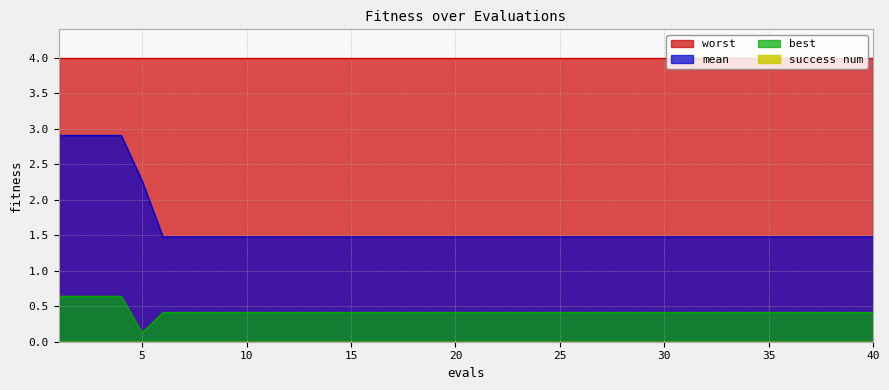

Which series has the largest total across all categories?

worst